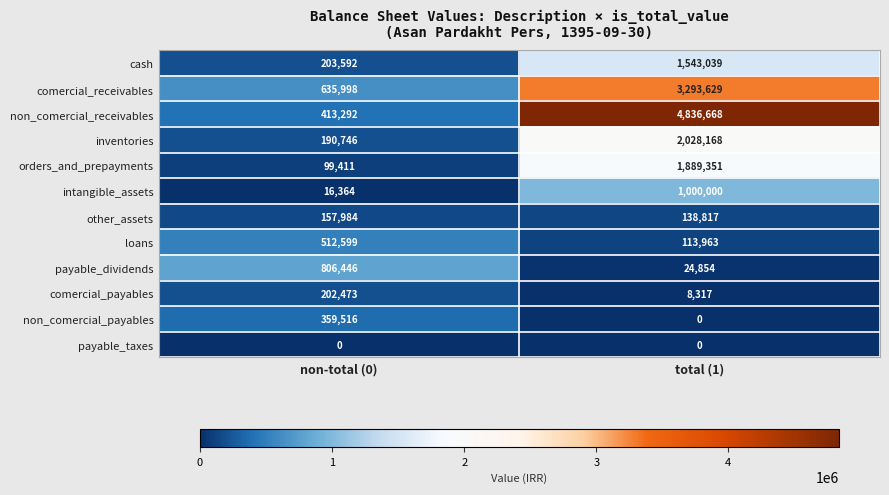

At which label does comercial_receivables reach its peak?

total (1)